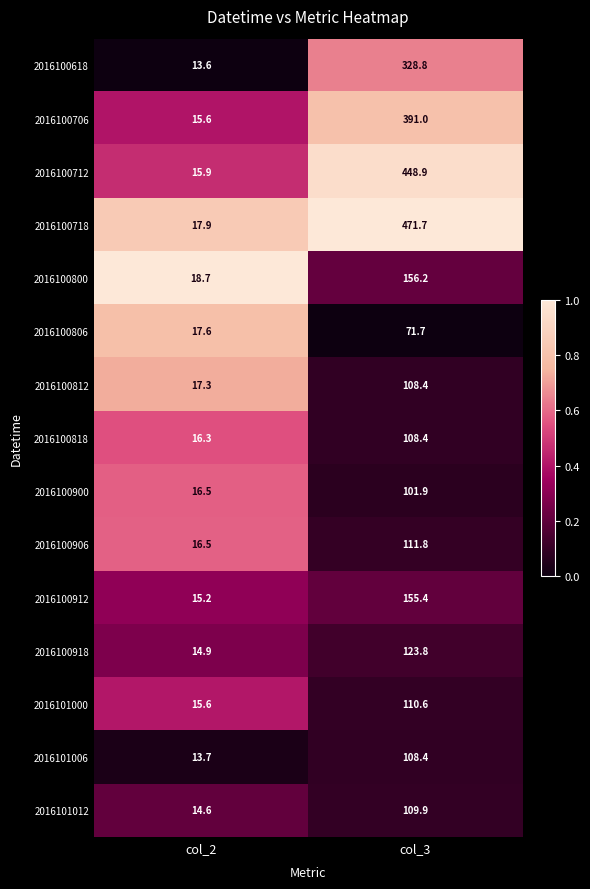

Between col_2 and col_3, which series saw the biggest shift?

2016100718